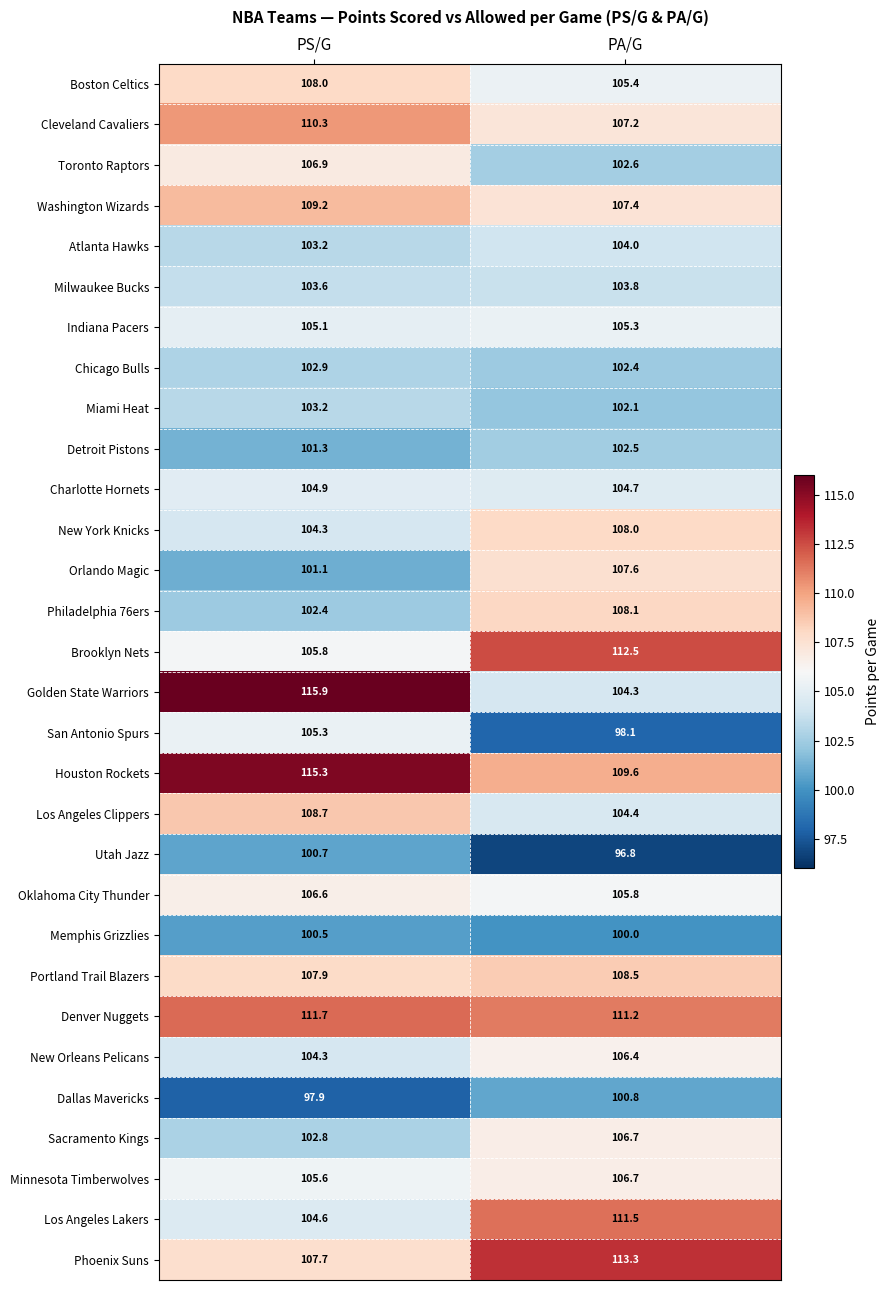

The Portland Trail Blazers series shows 108.5 at PA/G. True or false?

True